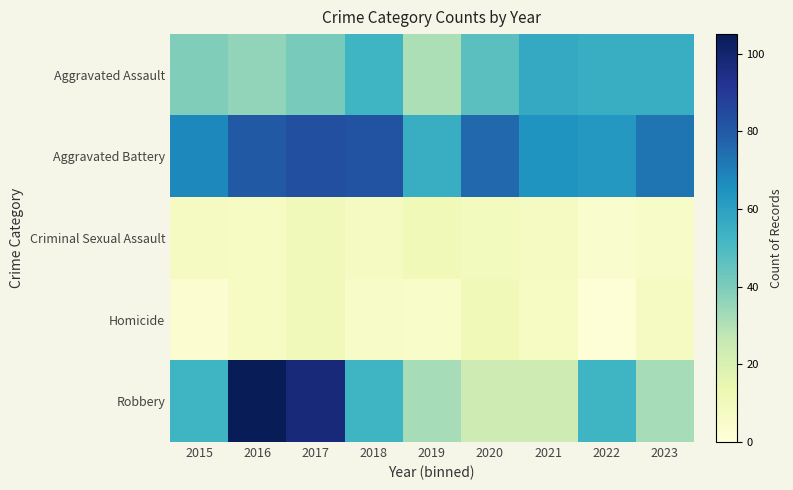

Which series has the widest spread of values?

Robbery